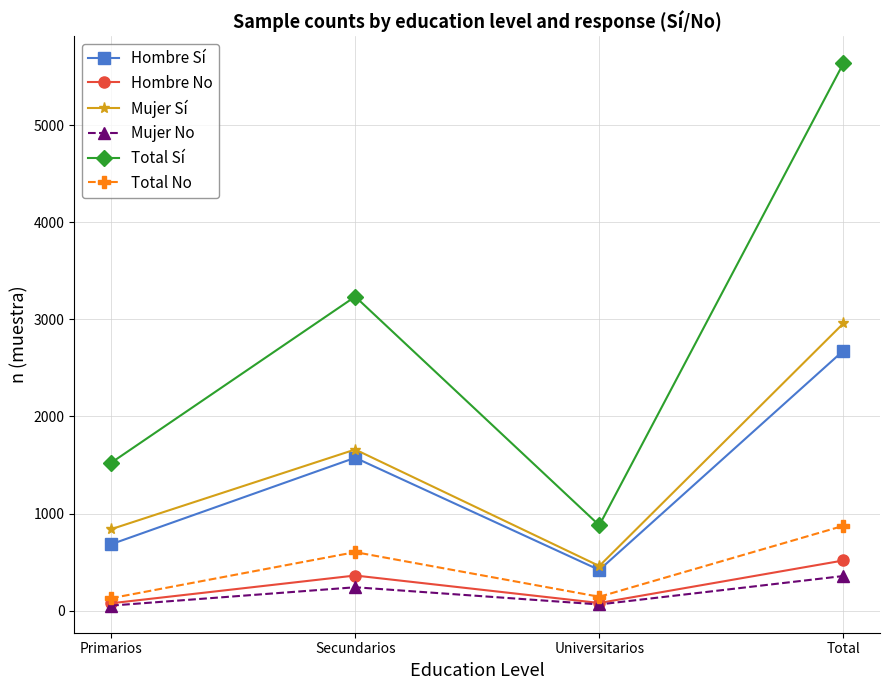

How many values in the Hombre Sí series are below 1575?

2